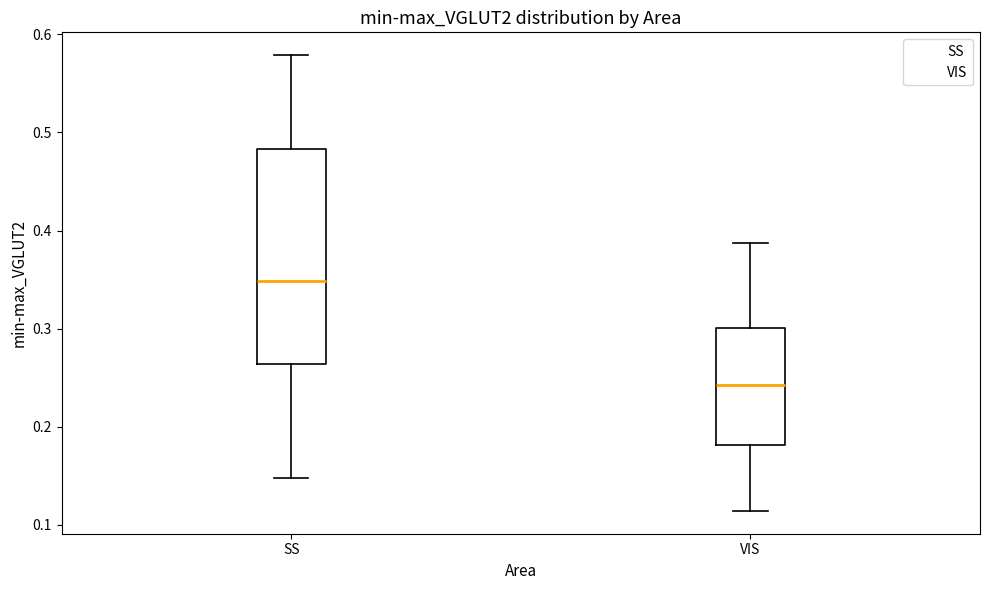

Reading left to right, transcribe this box plot: for each box, give where its median line is, the range the box spans, and where its two whiskers end, as read against the y-axis. The values are not printed on the chart, so give them approximately, as read against the axis.

SS: median 0.35, box 0.26 to 0.48, whiskers 0.15 to 0.58
VIS: median 0.24, box 0.18 to 0.30, whiskers 0.11 to 0.39